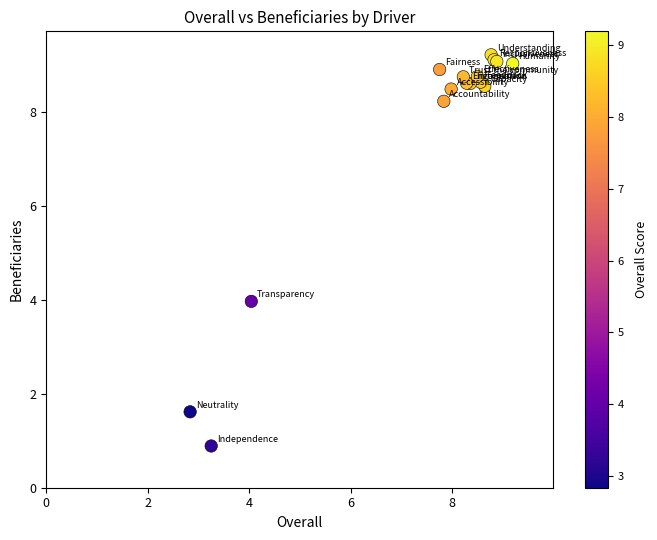

What Y value in the scatter plot is closest to 5?

4.0